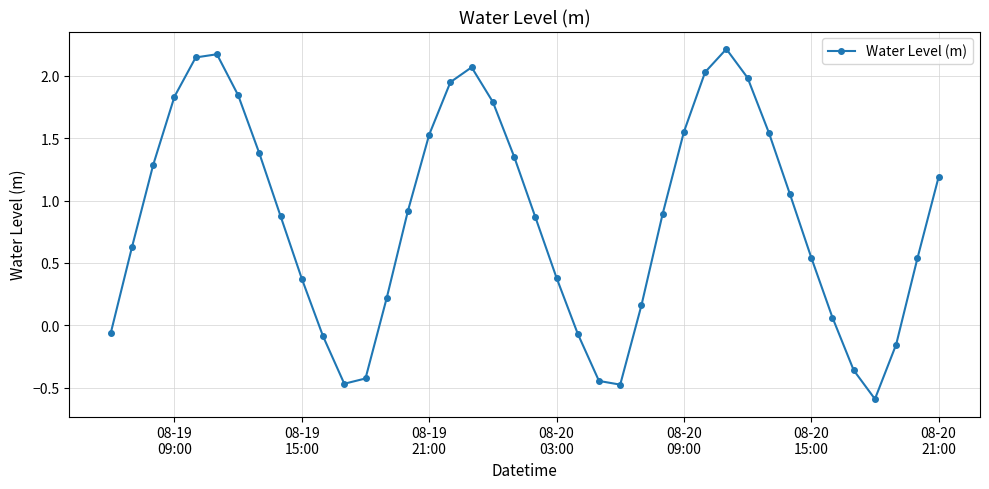

What is the smallest value displayed?

-0.6